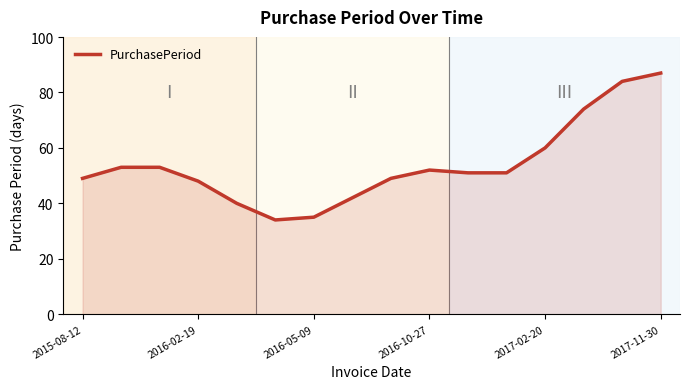

What is the maximum value shown in the chart?

87